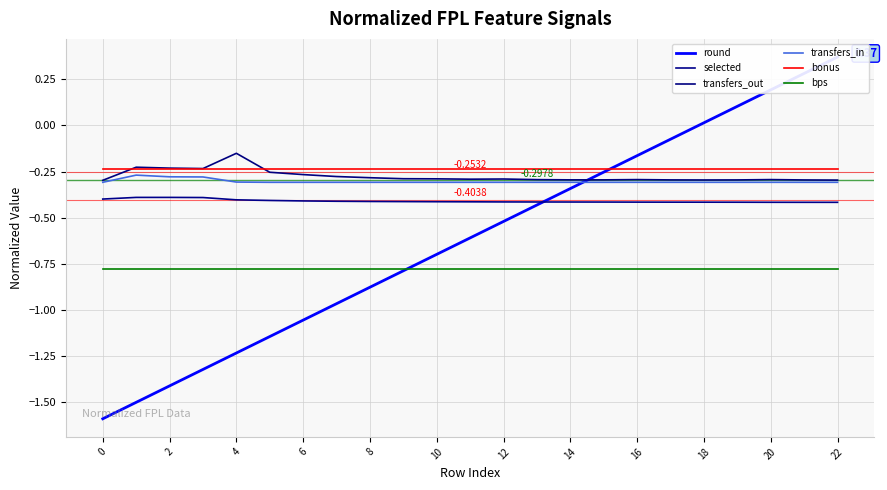

How many lines are shown in the chart?

6